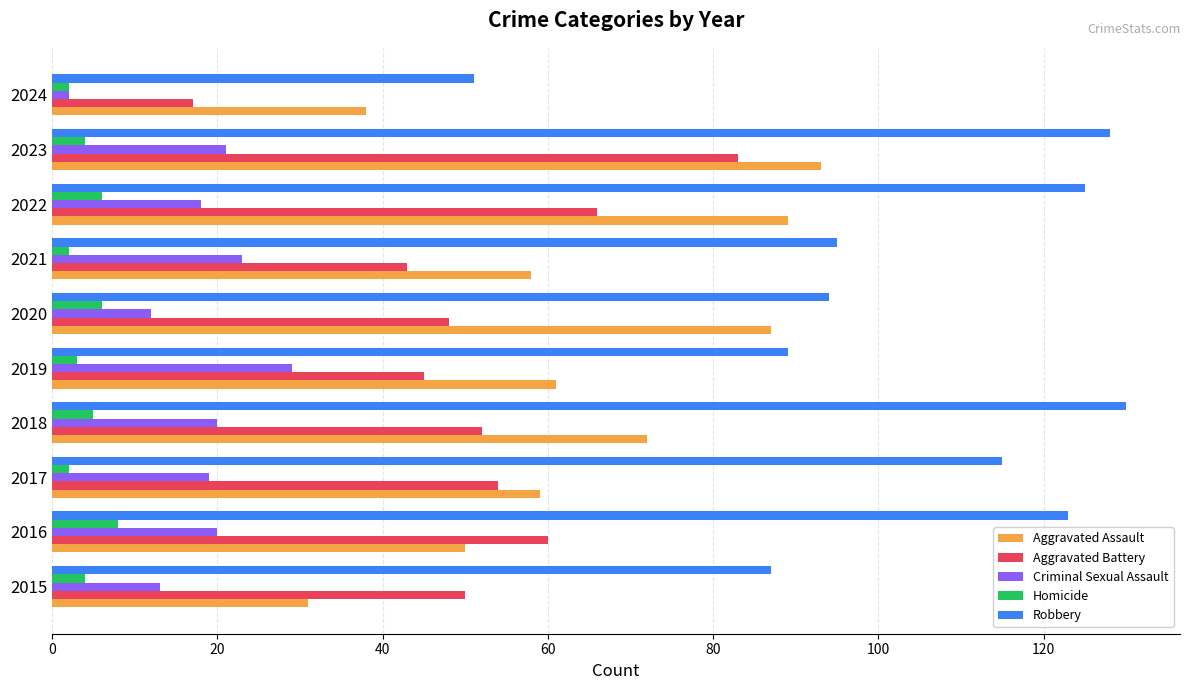

Which series has the largest total across all categories?

Robbery